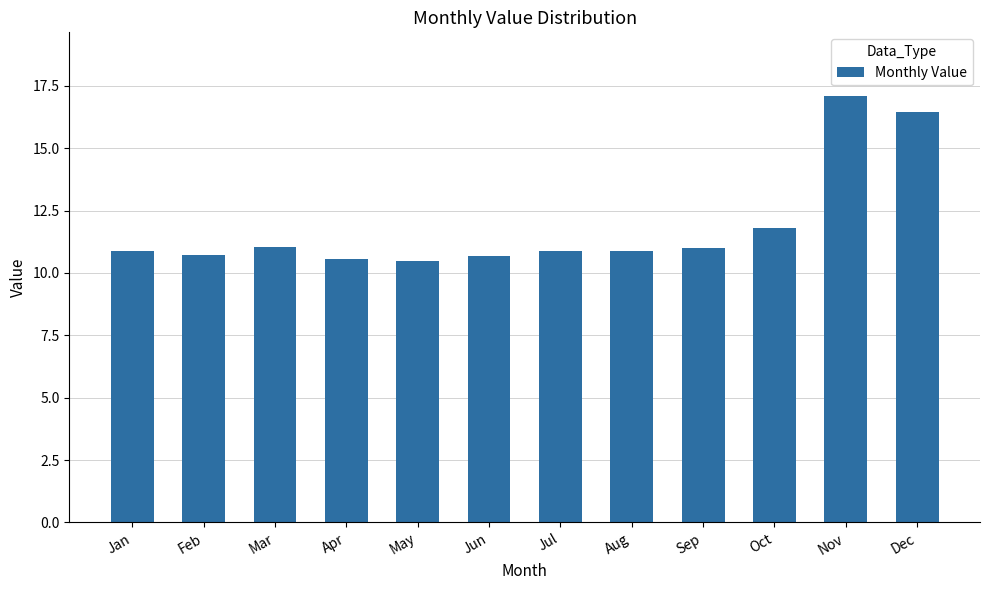

Are the bars horizontal?

No